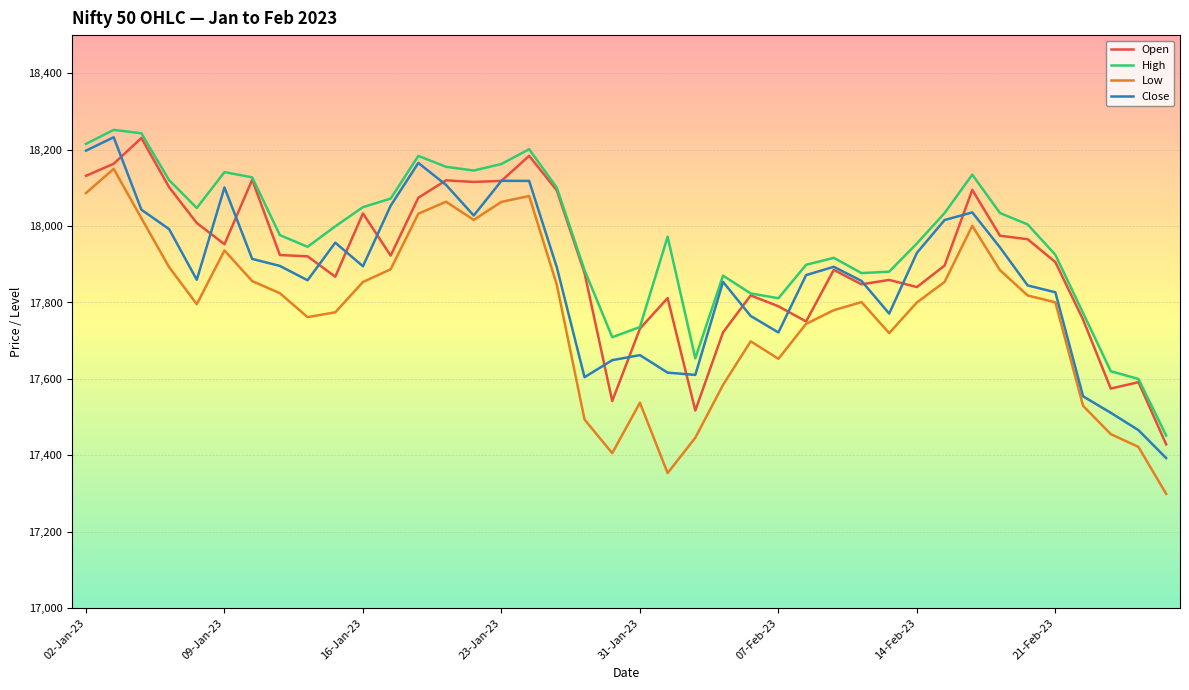

Does the chart have visible grid lines?

Yes